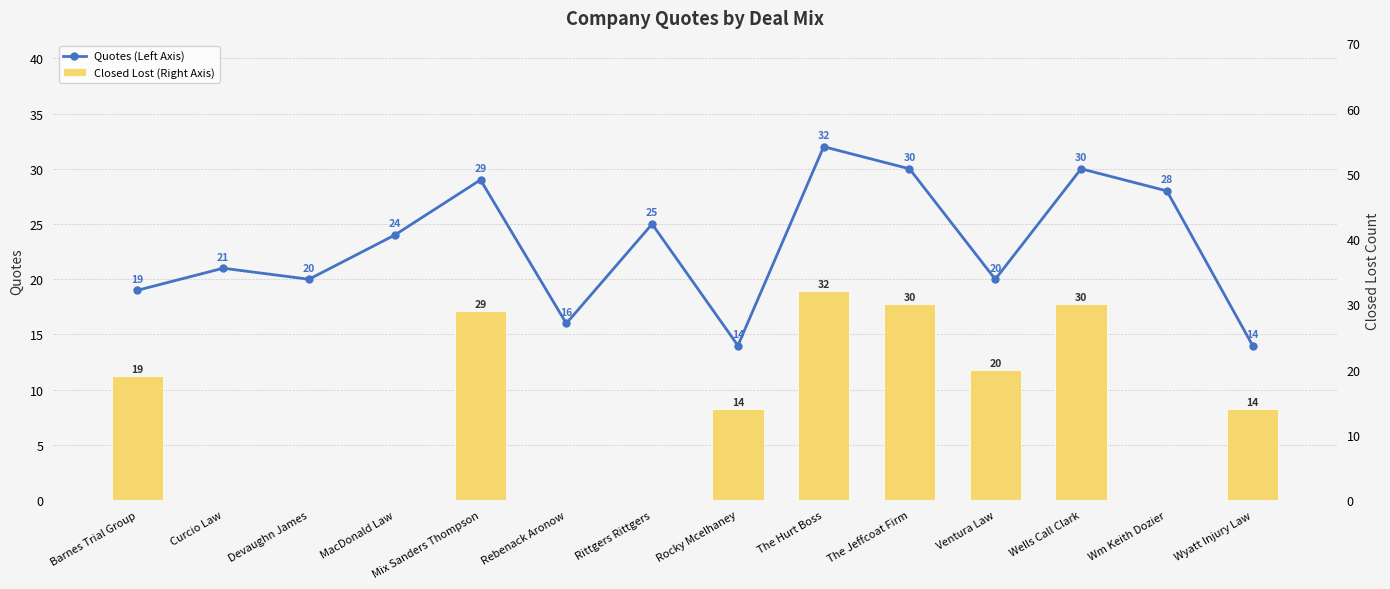

The value of Closed Lost (Right Axis) at Mix Sanders Thompson is 29. True or false?

True